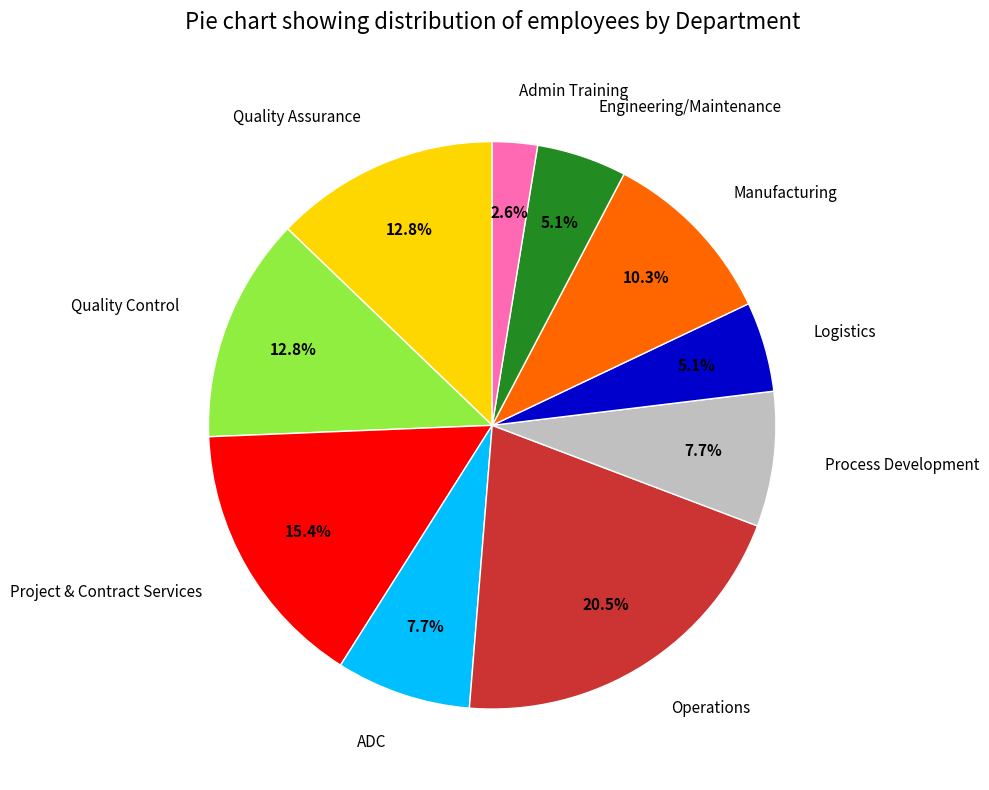

Does any single category account for the majority?

No